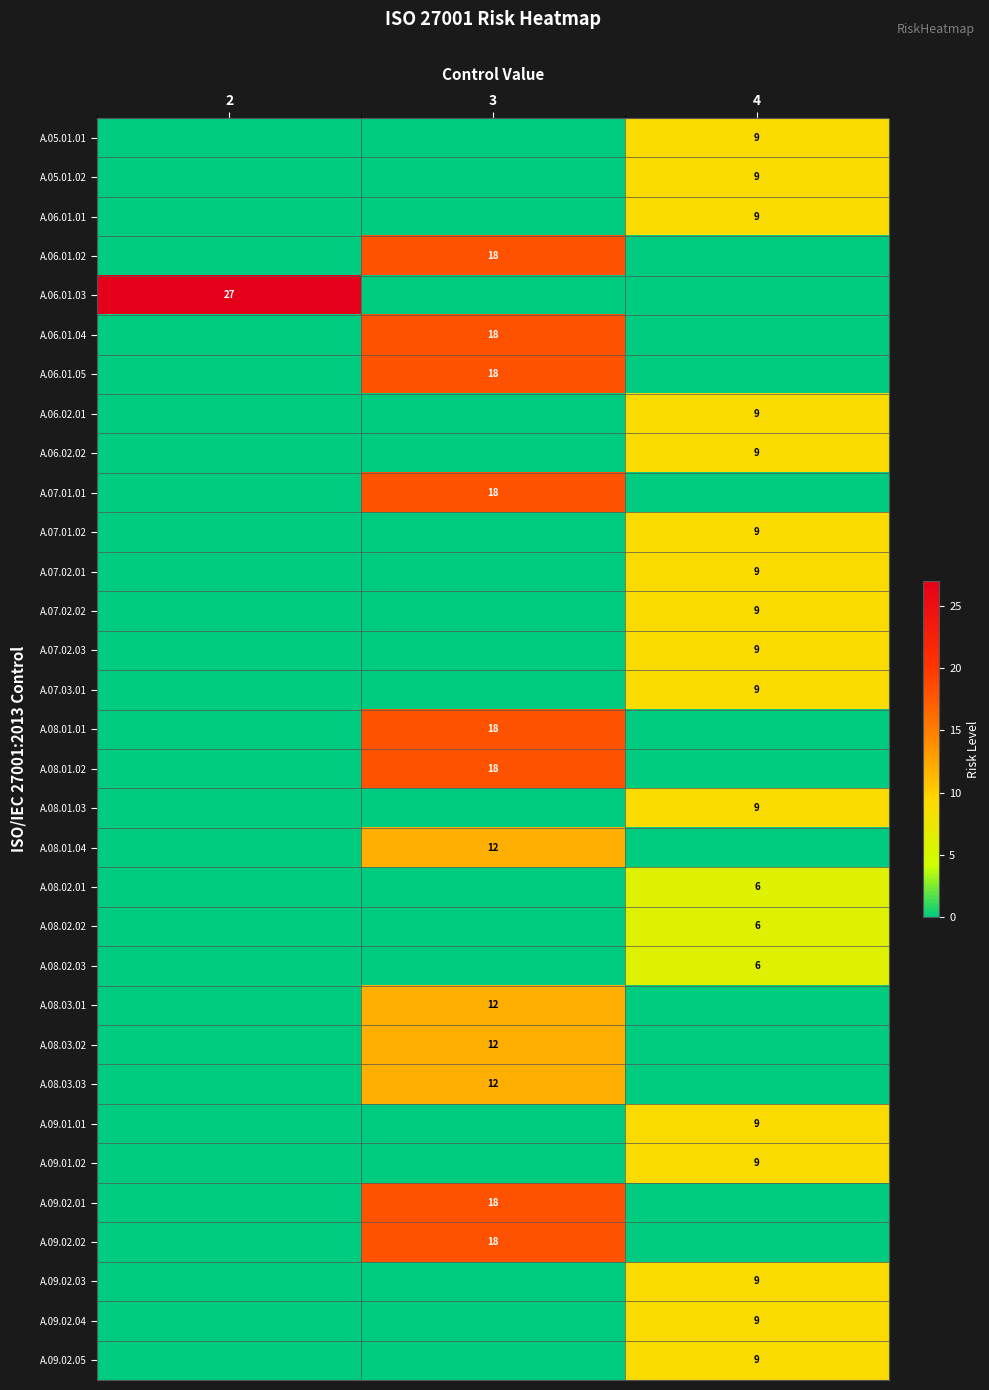

Count the number of categories in the chart.

3